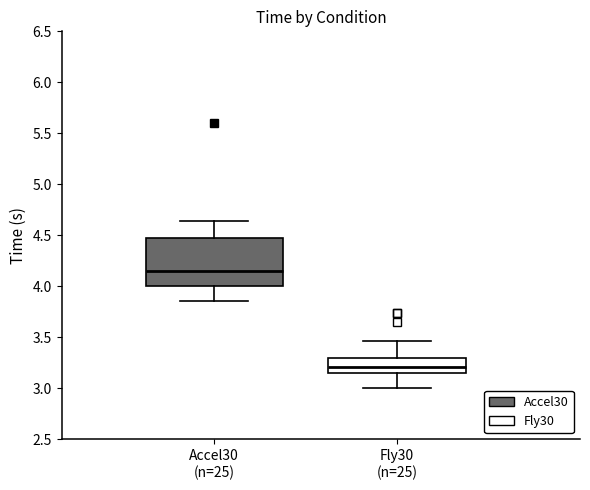

Reading left to right, read every box against the y-axis: the position of its median line, the range the box covers, and the ends of its whiskers. The values are not printed on the chart, so give them approximately, as read against the axis.

Accel30 (n=25): median 4.15, box 4.00 to 4.50, whiskers 3.85 to 4.65
Fly30 (n=25): median 3.20, box 3.15 to 3.30, whiskers 3.00 to 3.45